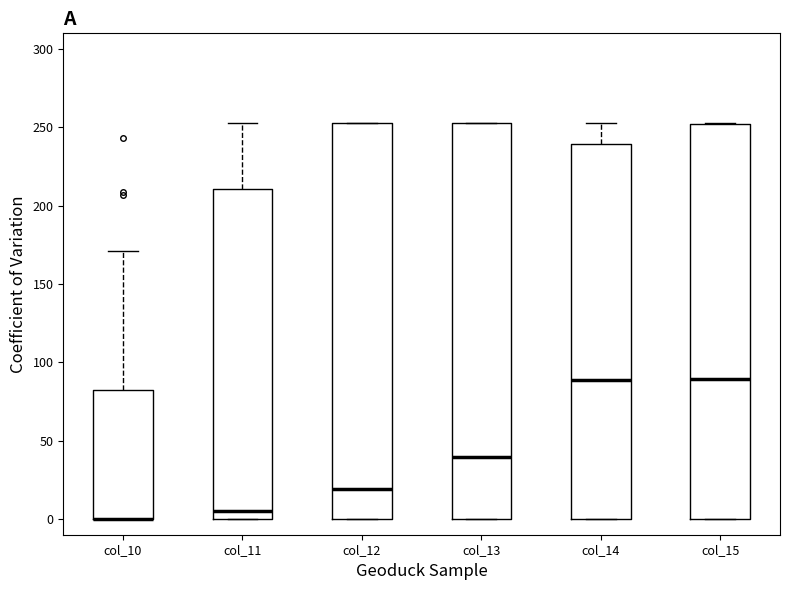

Reading left to right, read every box against the y-axis: the position of its median line, the range the box covers, and the ends of its whiskers. The values are not printed on the chart, so give them approximately, as read against the axis.

col_10: median 0 (drawn on the box's lower edge), box 0 to 85, whiskers 0 to 170
col_11: median 5, box 0 to 210, whiskers 0 to 255
col_12: median 20, box 0 to 255, whiskers 0 to 255
col_13: median 40, box 0 to 255, whiskers 0 to 255
col_14: median 90, box 0 to 240, whiskers 0 to 255
col_15: median 90, box 0 to 250, whiskers 0 to 255